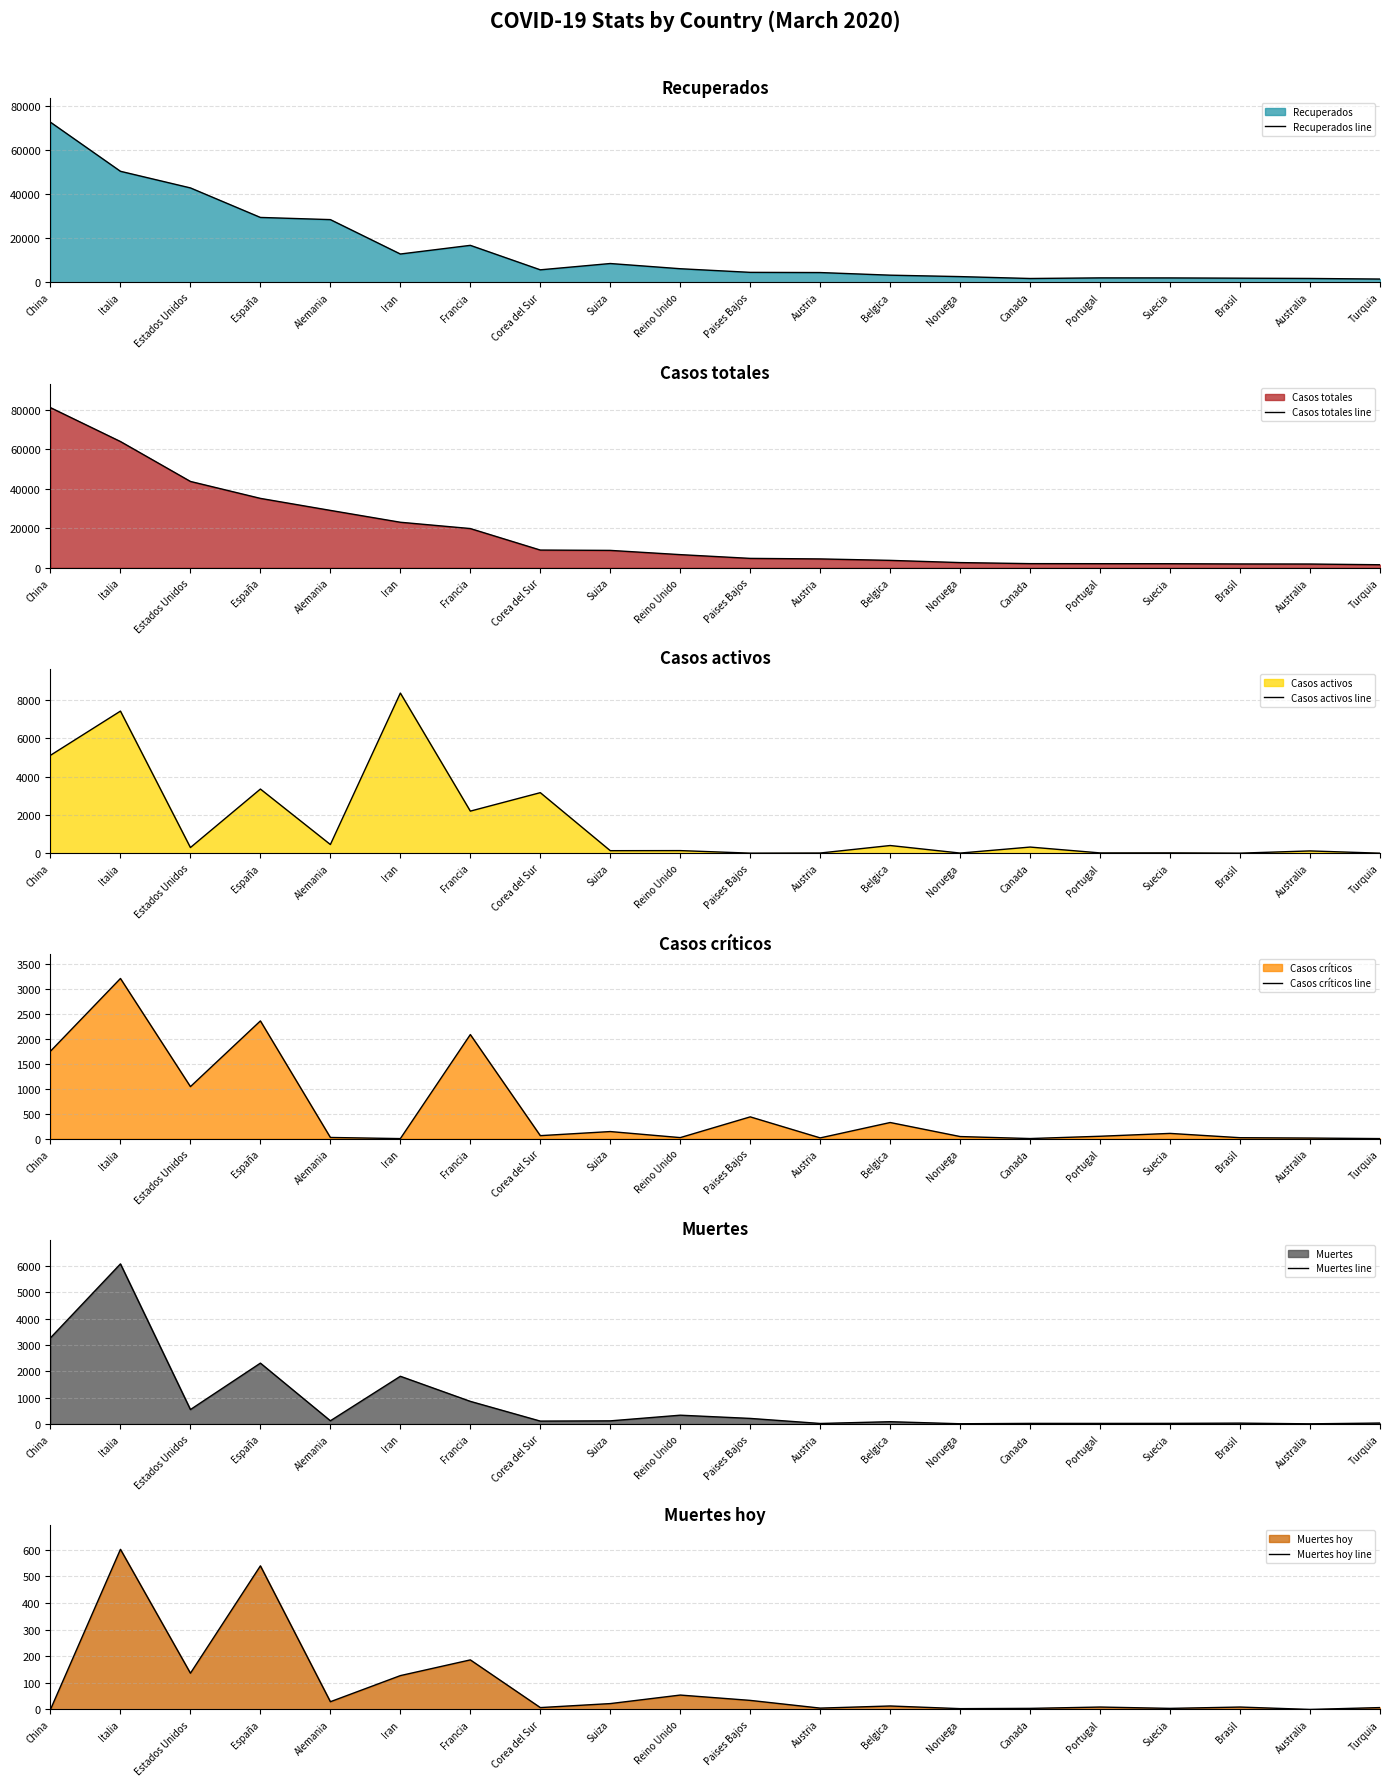

List the labels in order of Casos críticos line value, largest first.

Italia, España, Francia, China, Estados Unidos, Paises Bajos, Belgica, Suiza, Suecia, Corea del Sur, Portugal, Noruega, Alemania, Reino Unido, Brasil, Austria, Australia, Canada, Iran, Turquia